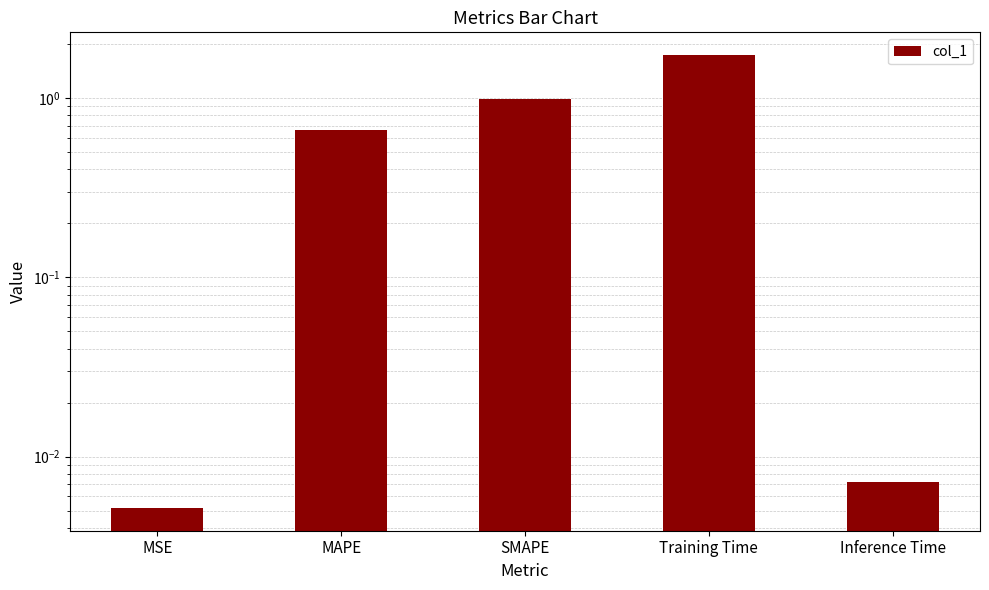

What is the difference between the maximum and minimum values?

1.7